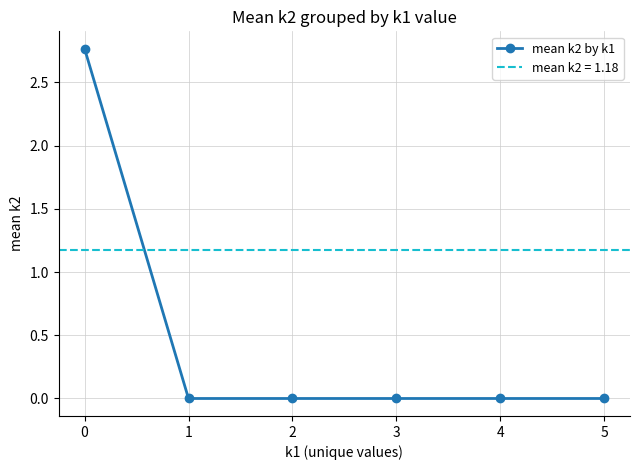

How many data points are above 0?

1